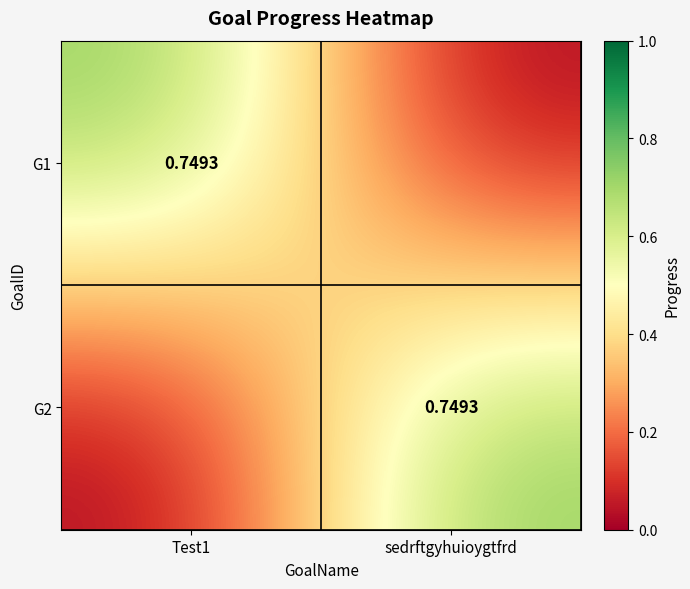

Where is G1 nearest to the value 0?

sedrftgyhuioygtfrd